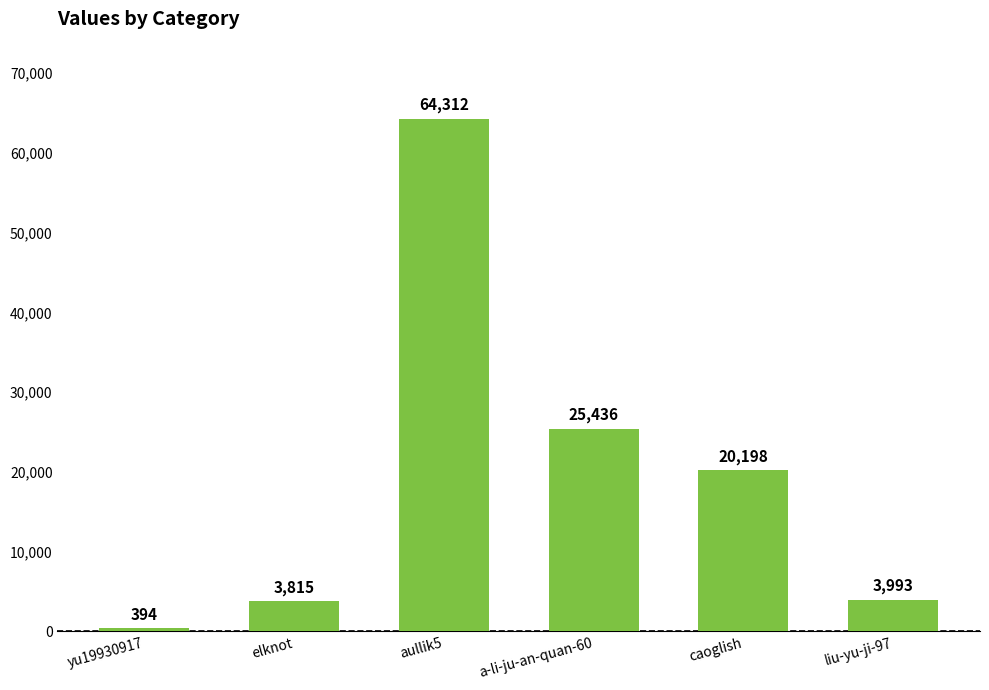

How many bars are there in total?

6